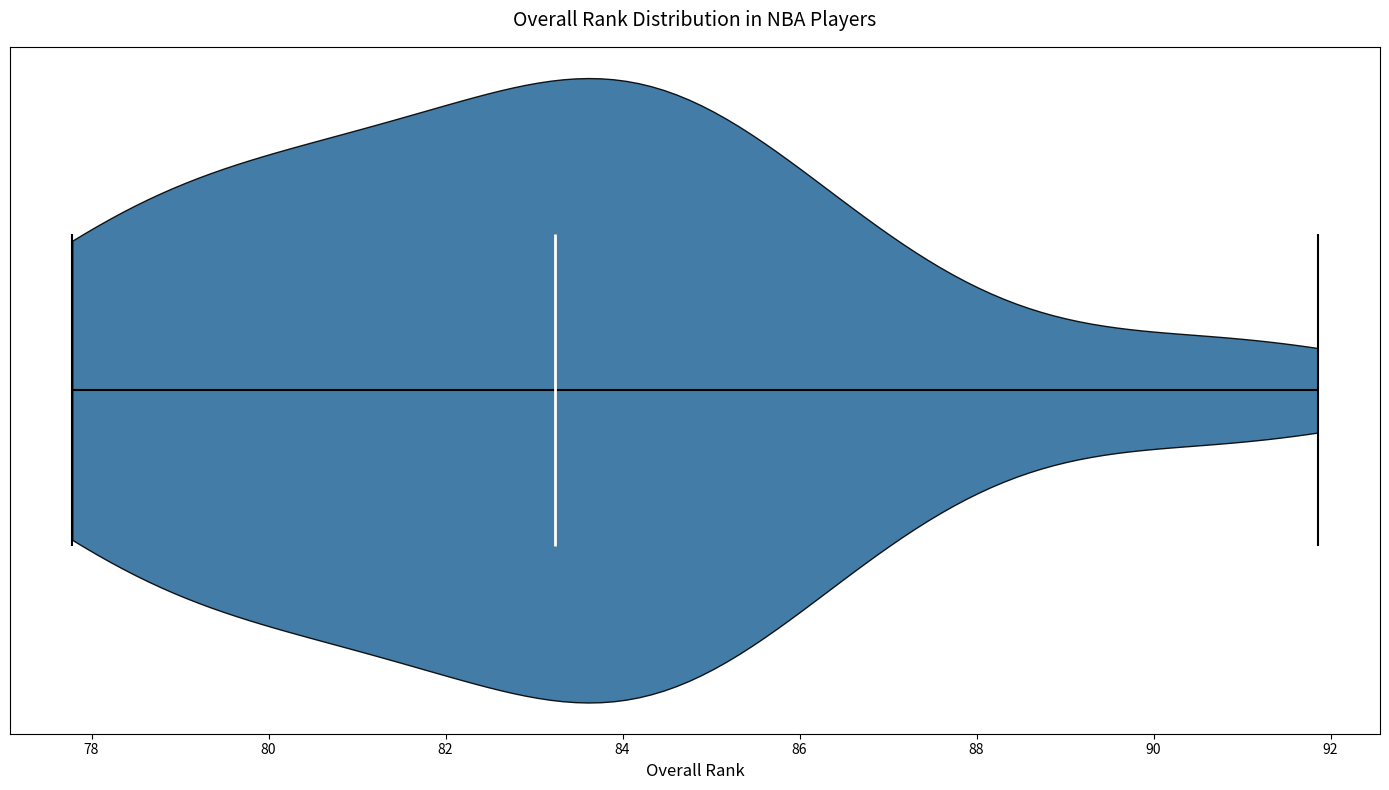

Read this violin plot against the x-axis: where its median line is, and the lowest and highest points the violin reaches. The values are not printed on the chart, so give them approximately, as read against the axis.

median line 83.2, lowest point 77.8, highest point 91.8